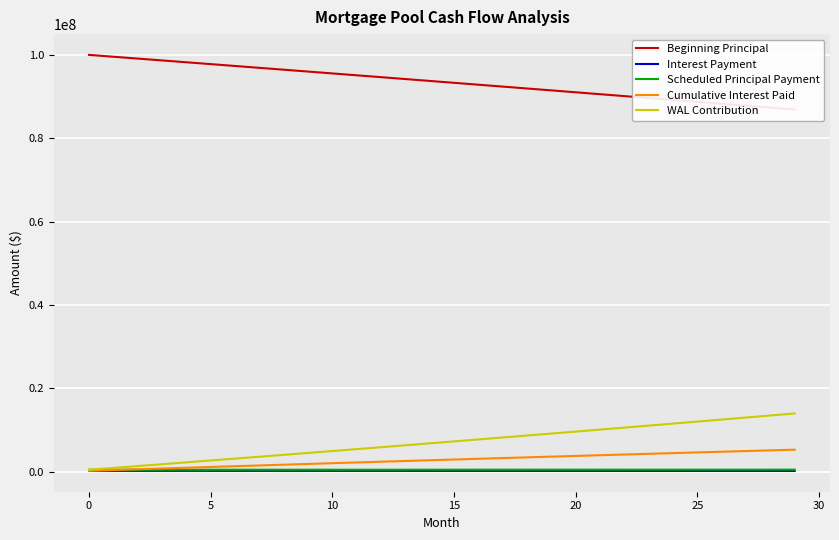

Which series has the largest total across all categories?

Beginning Principal